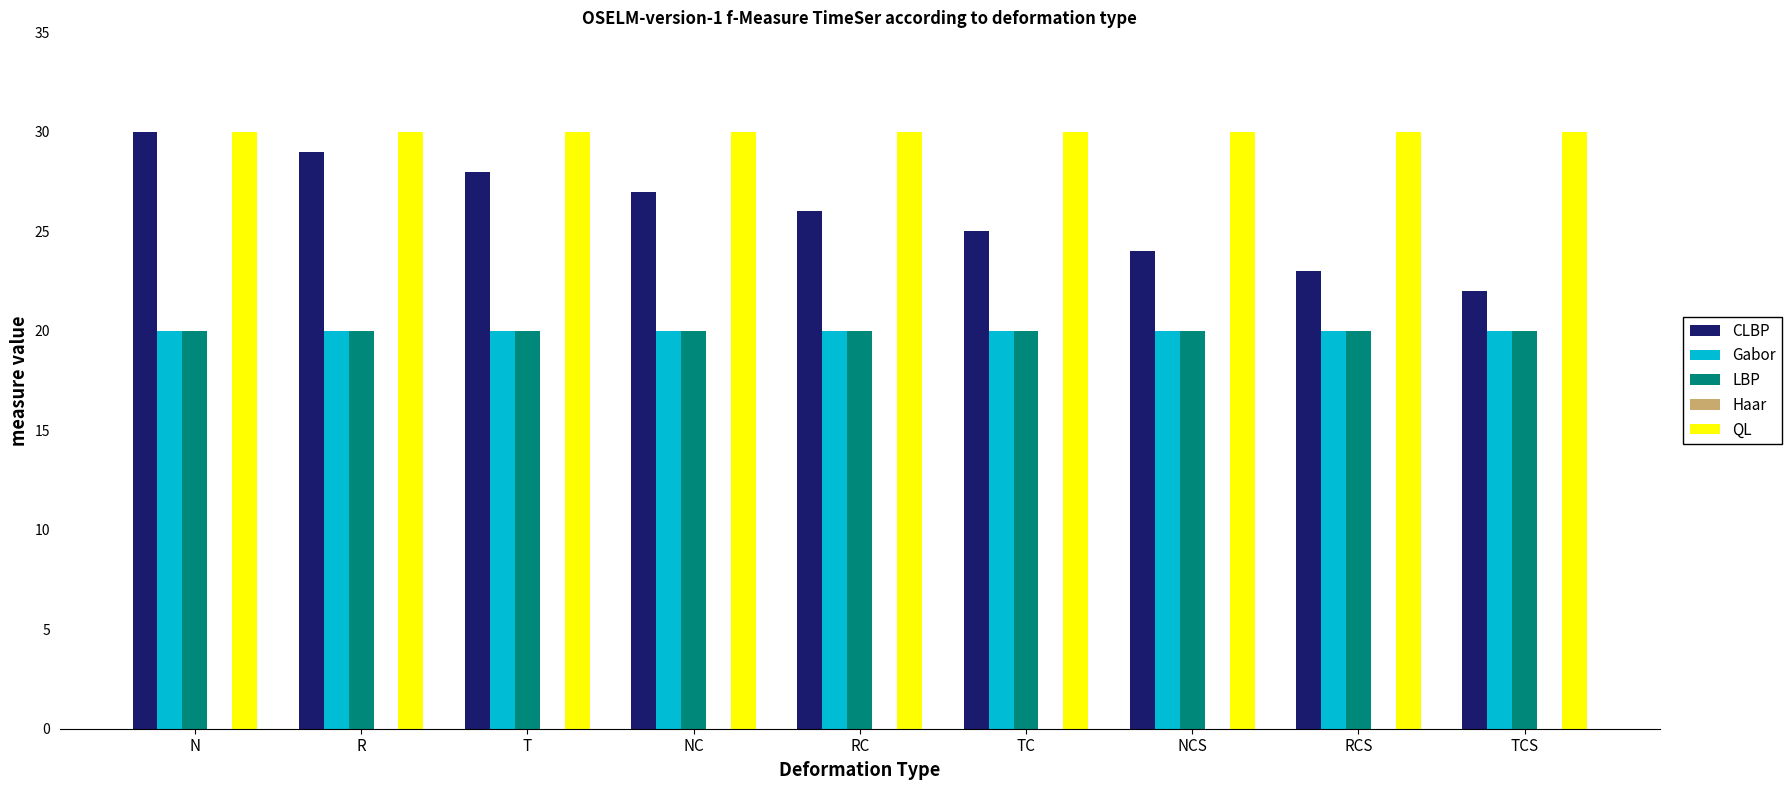

Which series has the widest spread of values?

CLBP